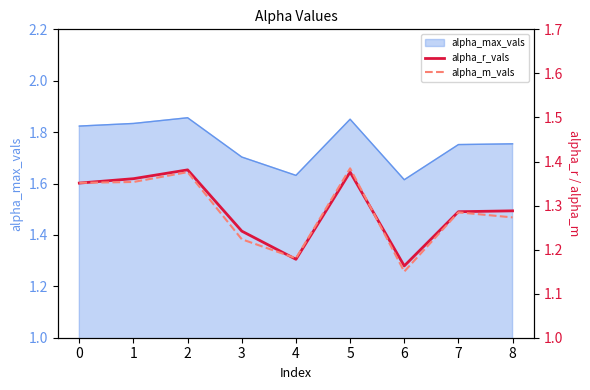

True or false: alpha_r_vals and alpha_m_vals intersect in this chart.

True